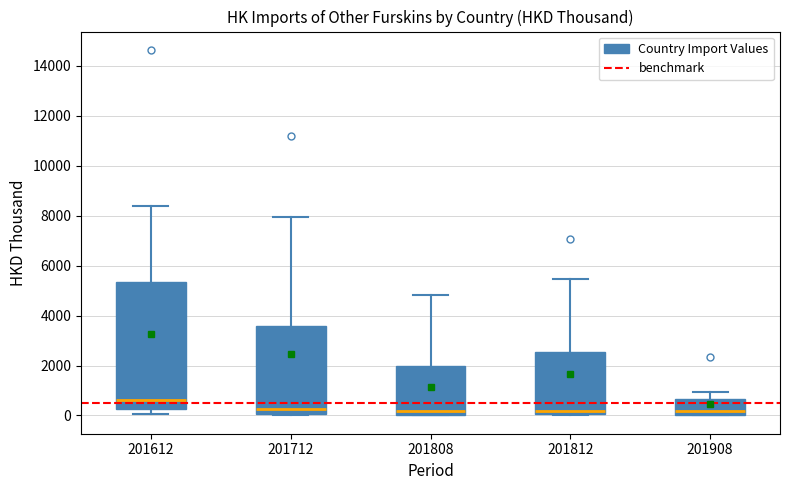

Which box has the highest median line?

201612